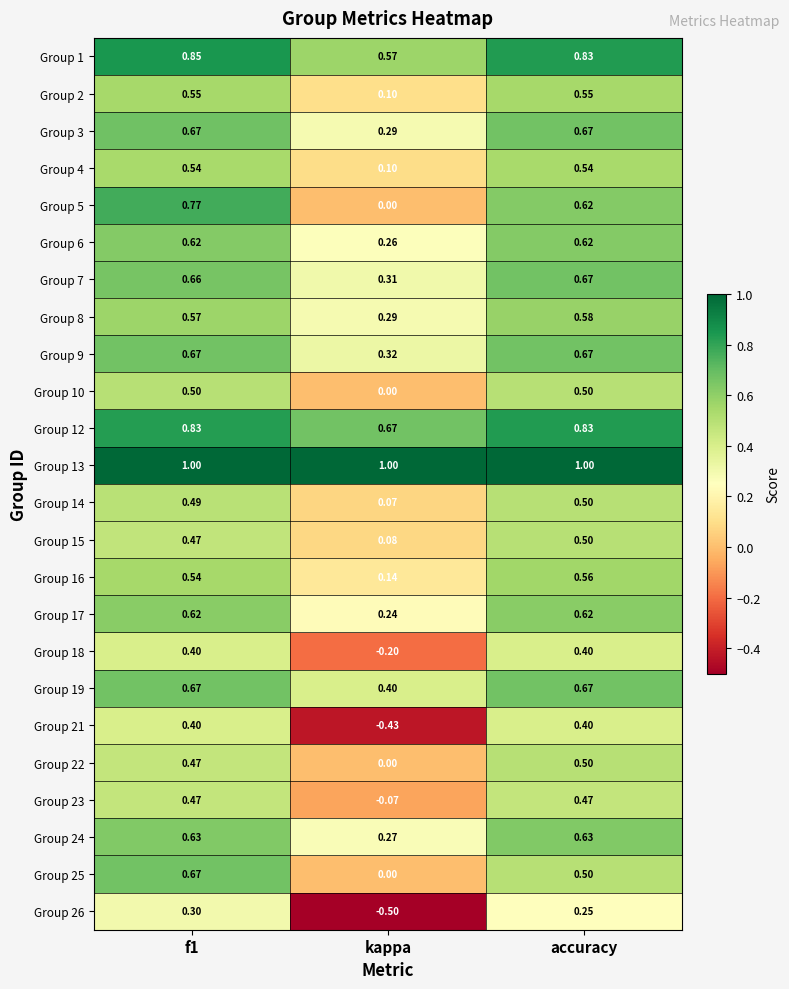

Is the value of Group 1 at kappa greater than the value of Group 25 at f1?

No